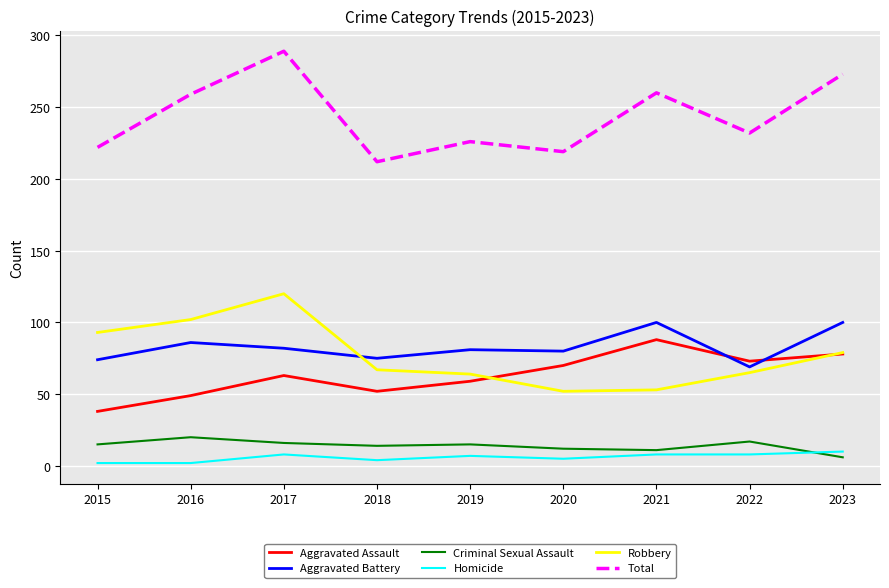

Is it true that Total equals 226 at 2019?

True